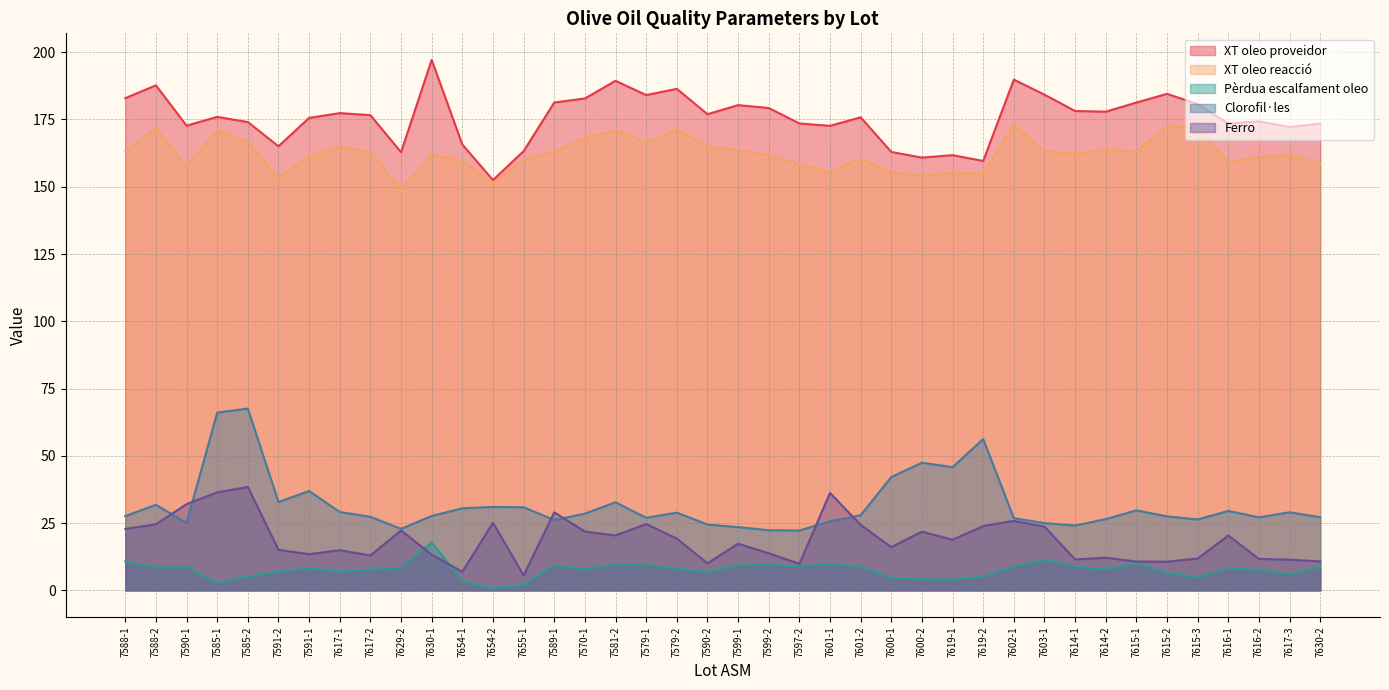

How many data points does each series have?

40